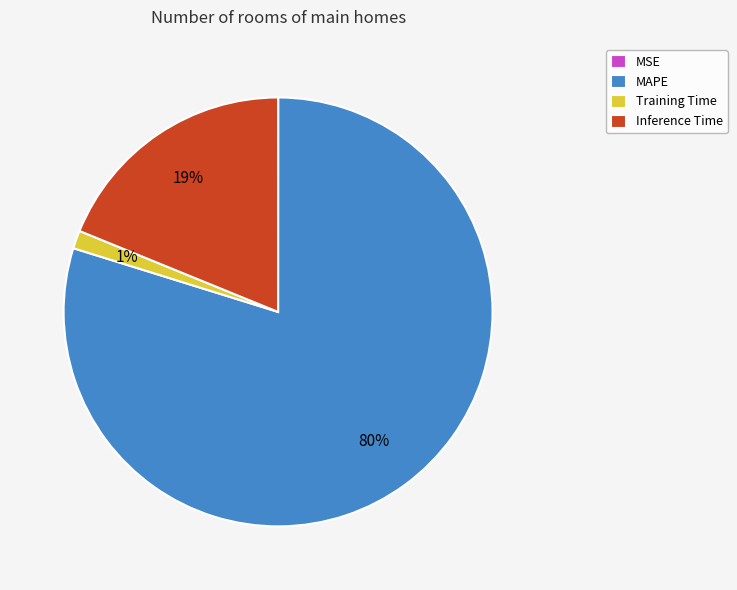

The Inference Time slice represents 19% of the pie. True or false?

True